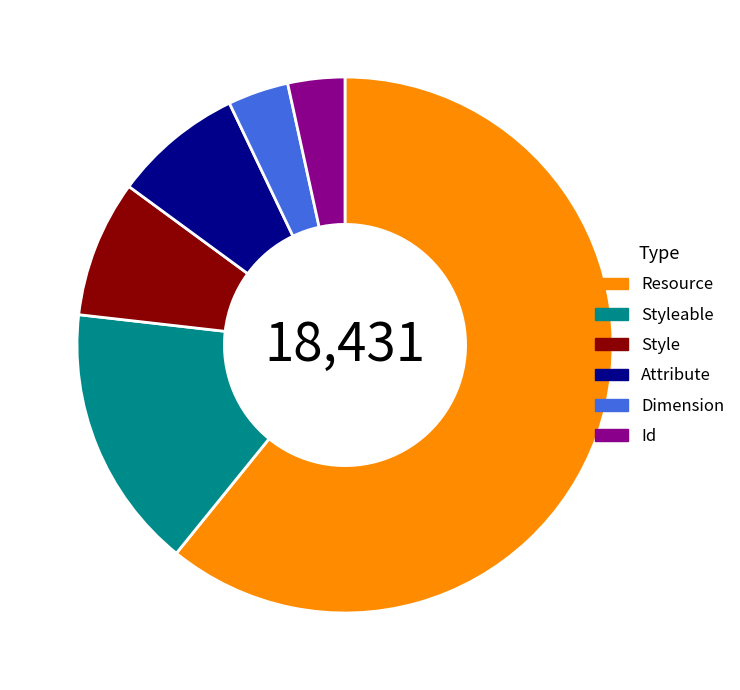

Count the number of slices in the pie.

6